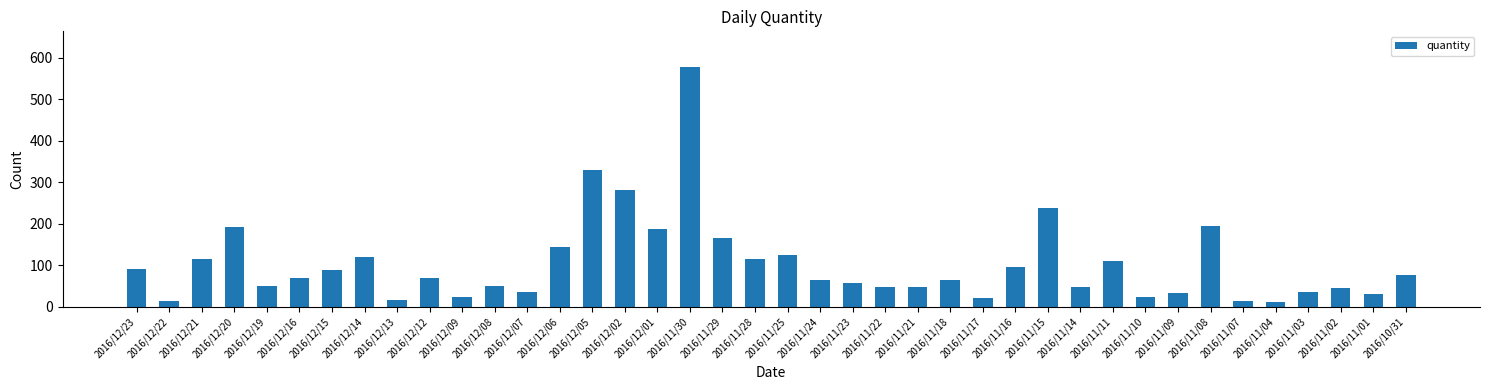

Is it true that the value at 2016/12/05 is 120?

False